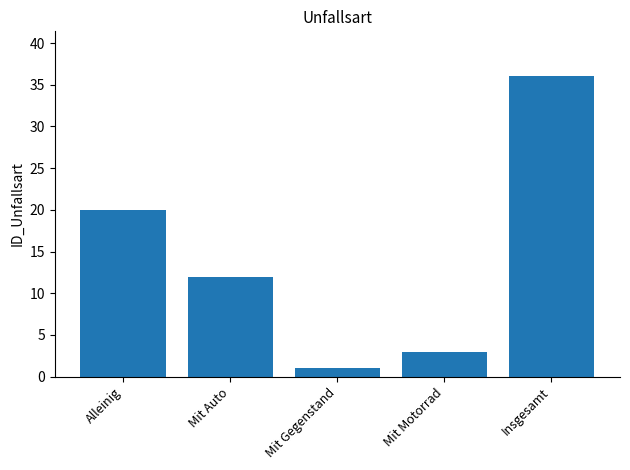

Between Alleinig and Mit Auto, which is larger?

Alleinig